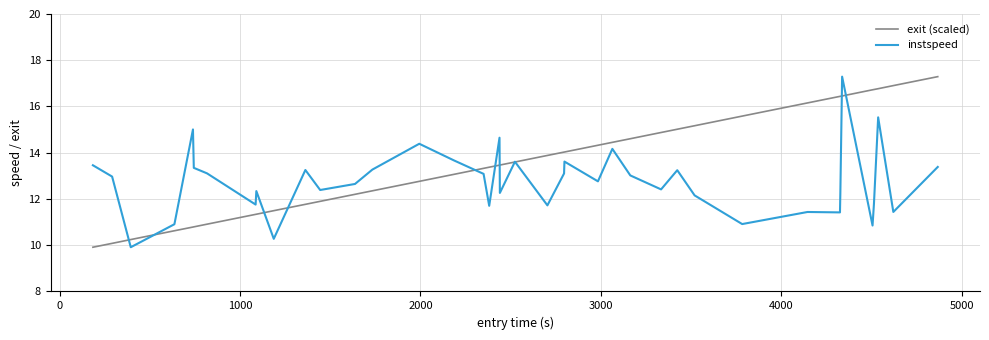

What is the minimum value shown in the chart?

9.9